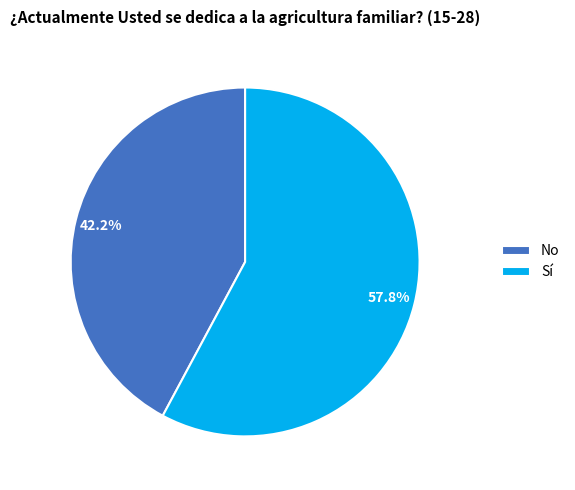

What percentage do Sí and No together represent?

100.0%